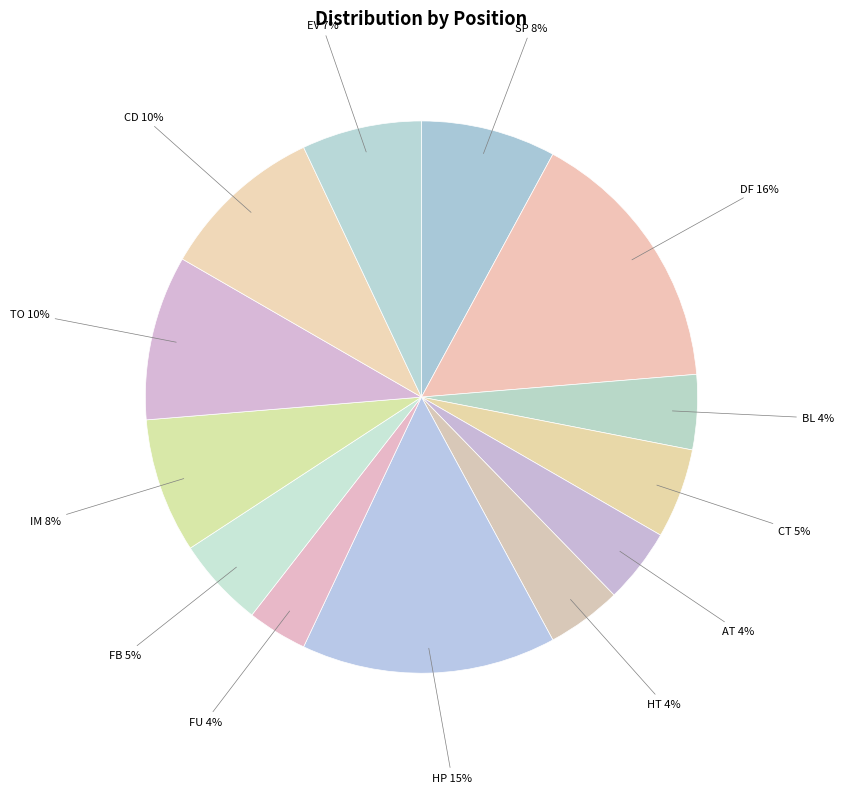

Count the number of slices in the pie.

13